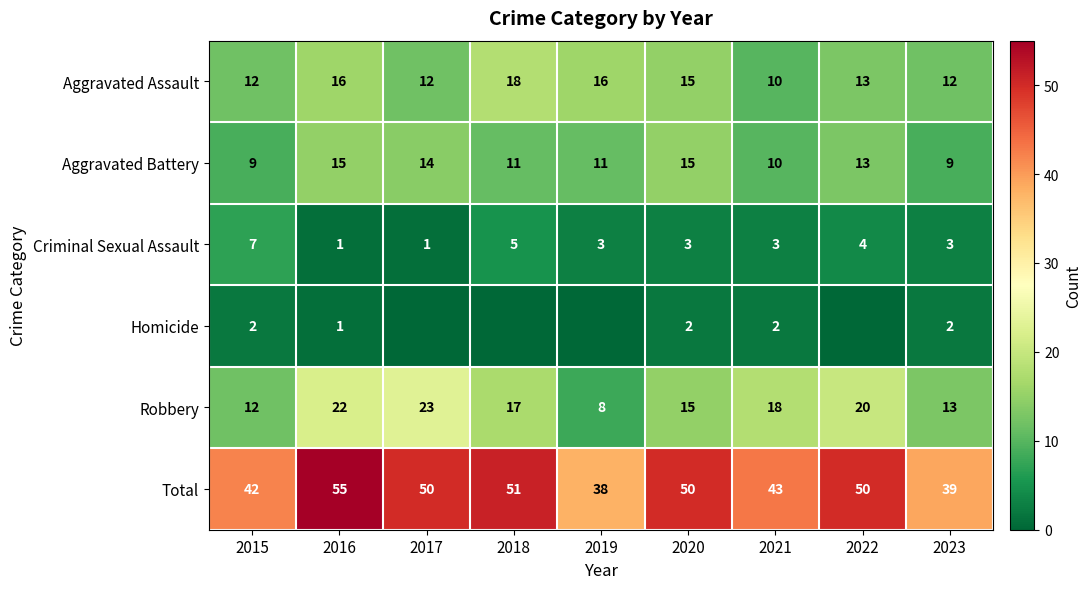

The Aggravated Battery series shows 8 at 2017. True or false?

False